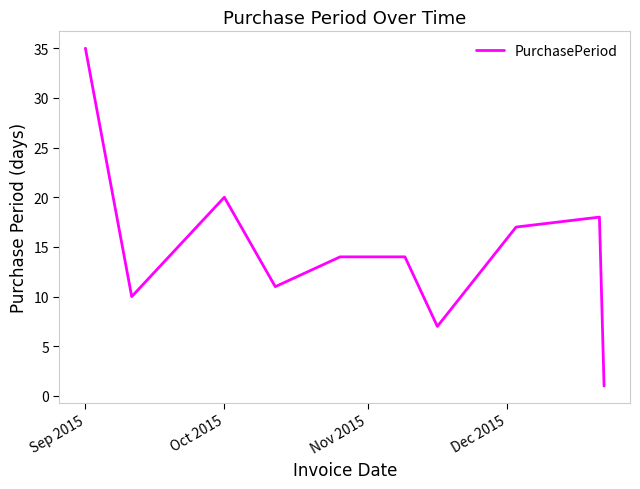

What is the greatest value displayed?

35